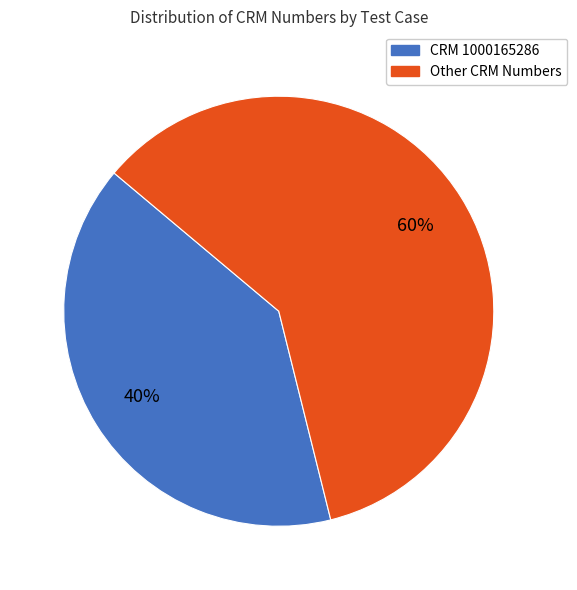

Is there a majority slice in this chart?

Yes